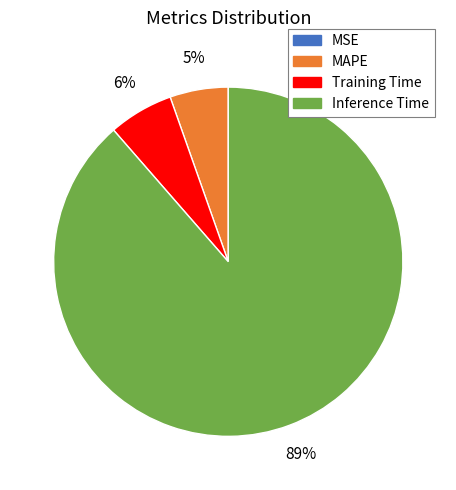

Does any single category account for the majority?

Yes